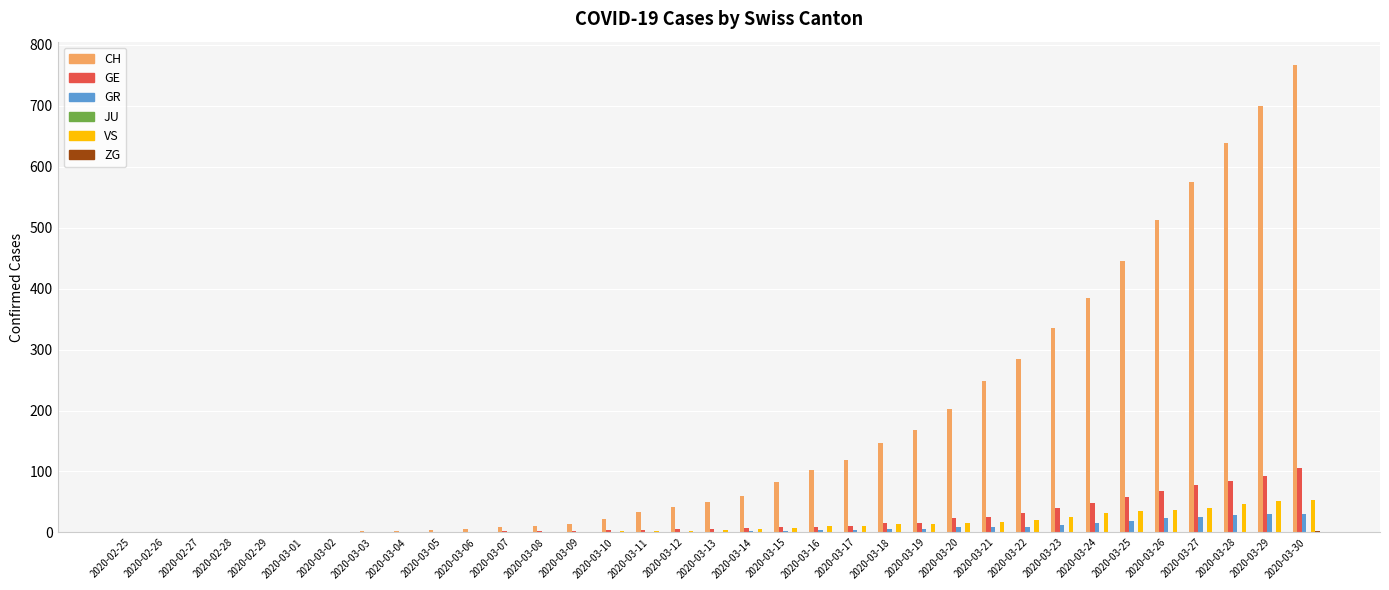

At which category is the sum across all series the highest?

2020-03-30